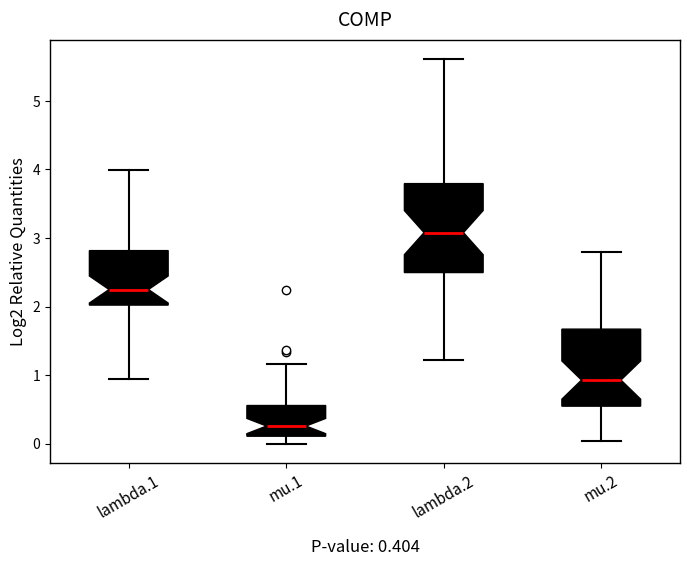

Which box has the highest median line?

lambda.2